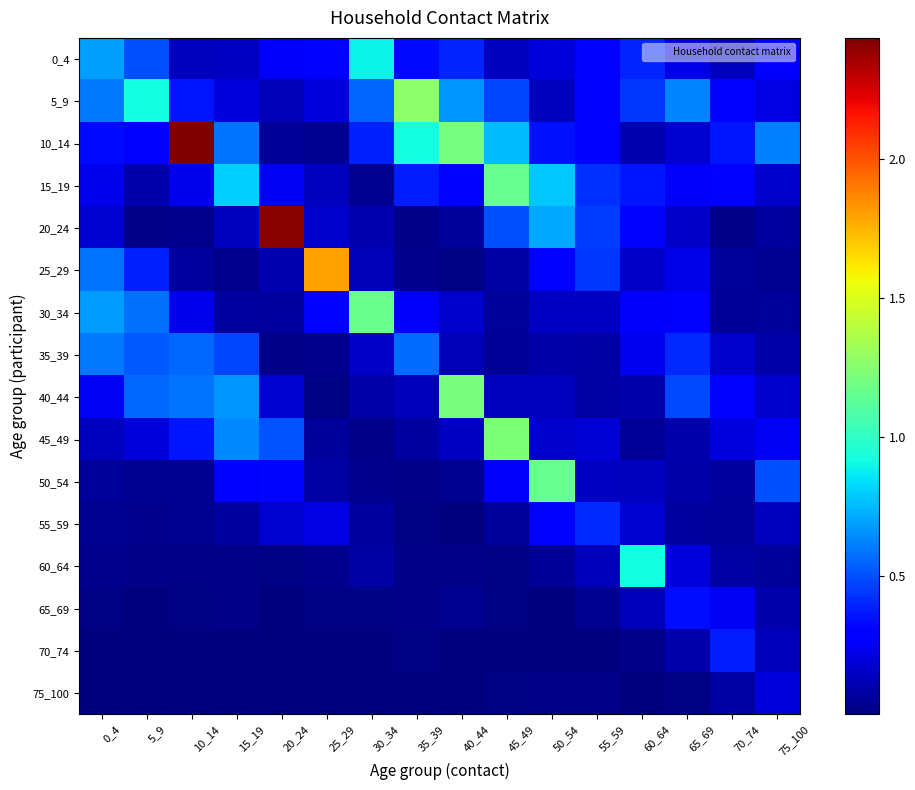

Which series changed the most between 20_24 and 50_54?

20_24